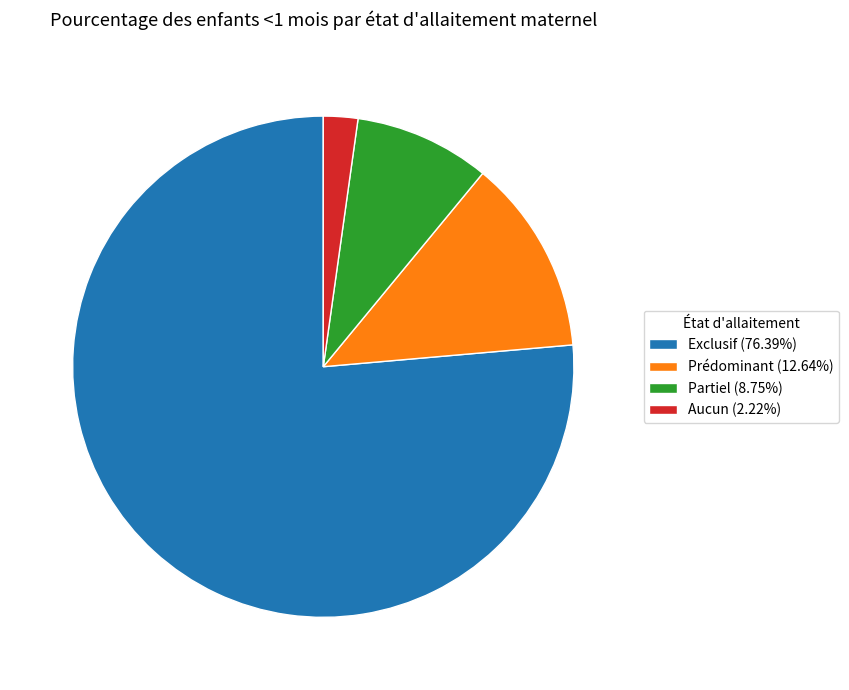

Does Exclusif represent more than half of the total?

Yes